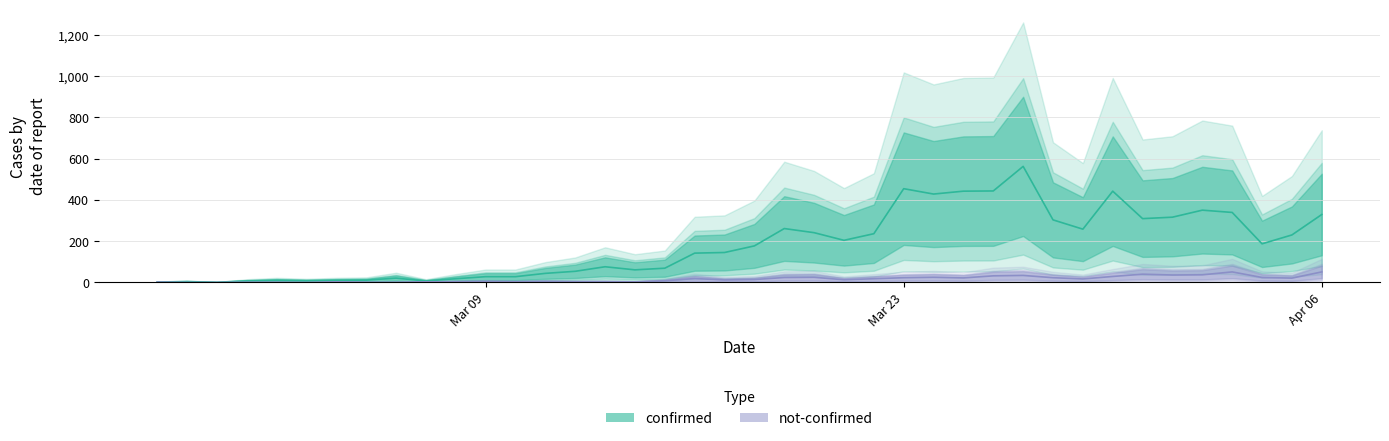

What is the maximum value for confirmed?

562